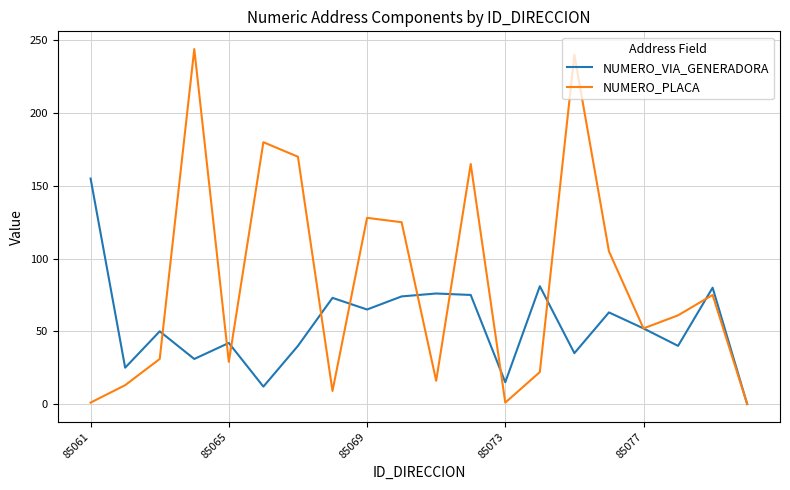

Which series has the largest total across all categories?

NUMERO_PLACA